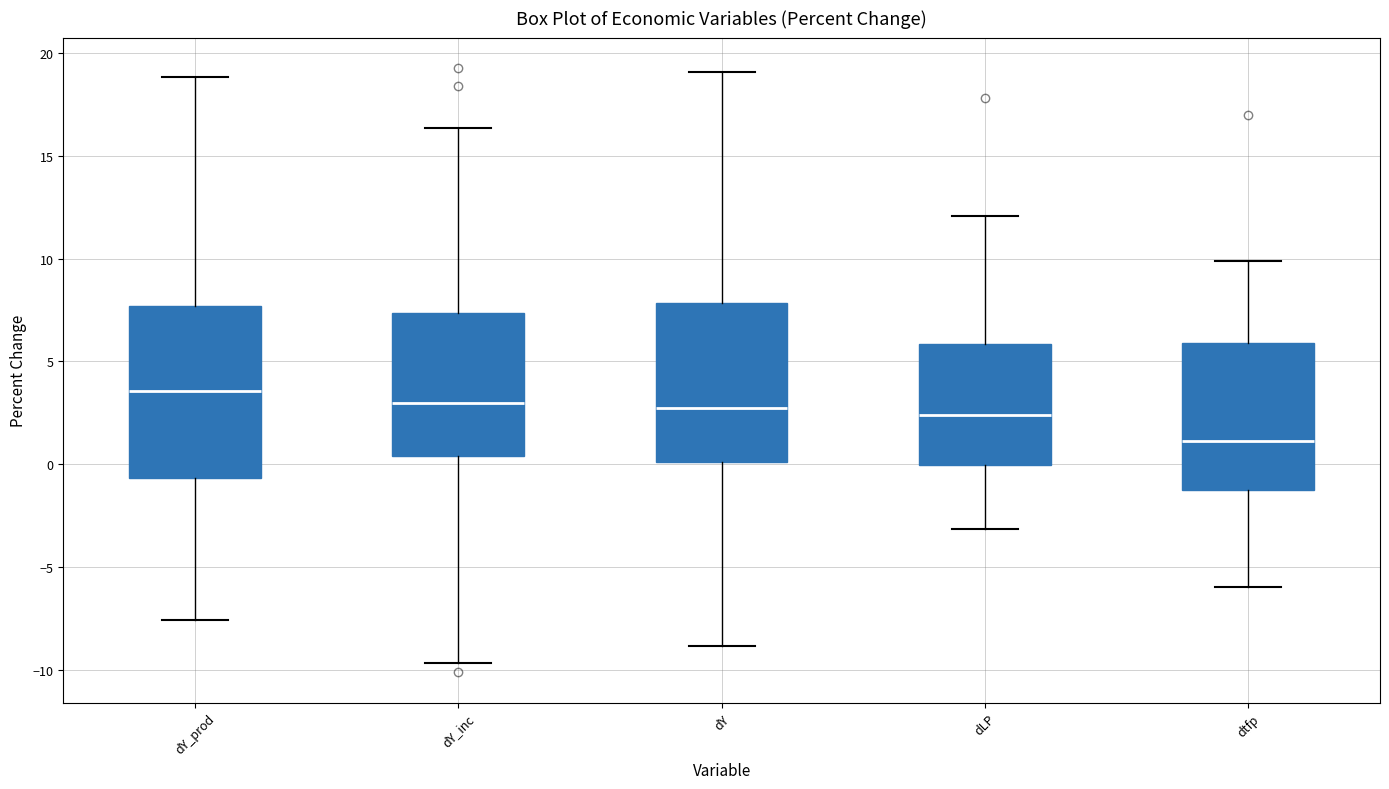

Reading left to right, read every box against the y-axis: the position of its median line, the range the box covers, and the ends of its whiskers. The values are not printed on the chart, so give them approximately, as read against the axis.

dY_prod: median 3.5, box -0.5 to 7.5, whiskers -7.5 to 19.0
dY_inc: median 3.0, box 0.5 to 7.5, whiskers -9.5 to 16.5
dY: median 2.5, box 0.0 to 8.0, whiskers -9.0 to 19.0
dLP: median 2.5, box 0.0 to 6.0, whiskers -3.0 to 12.0
dtfp: median 1.0, box -1.0 to 6.0, whiskers -6.0 to 10.0